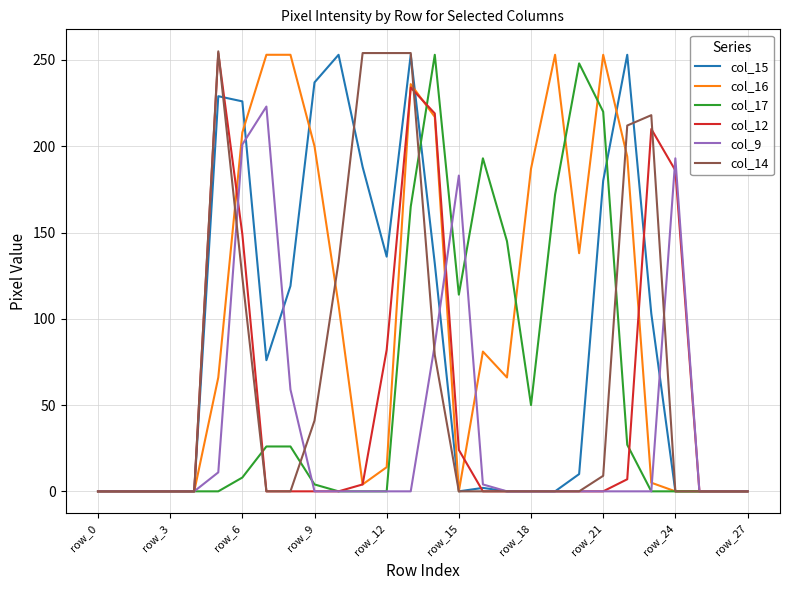

Which series has the largest total across all categories?

col_16